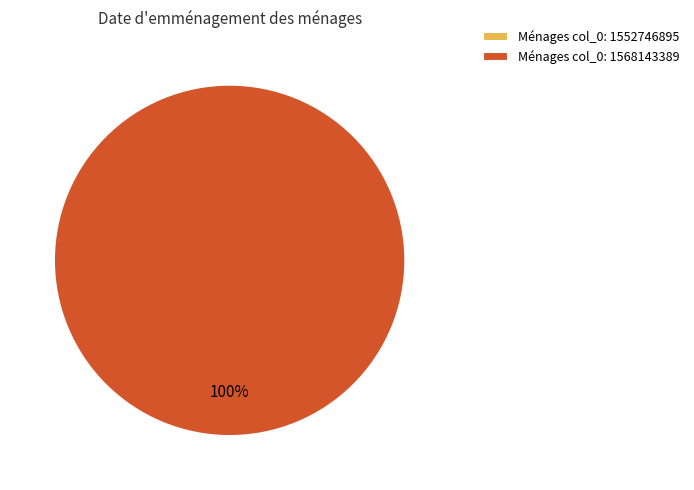

Which slice is the largest?

col_0: 1568143389